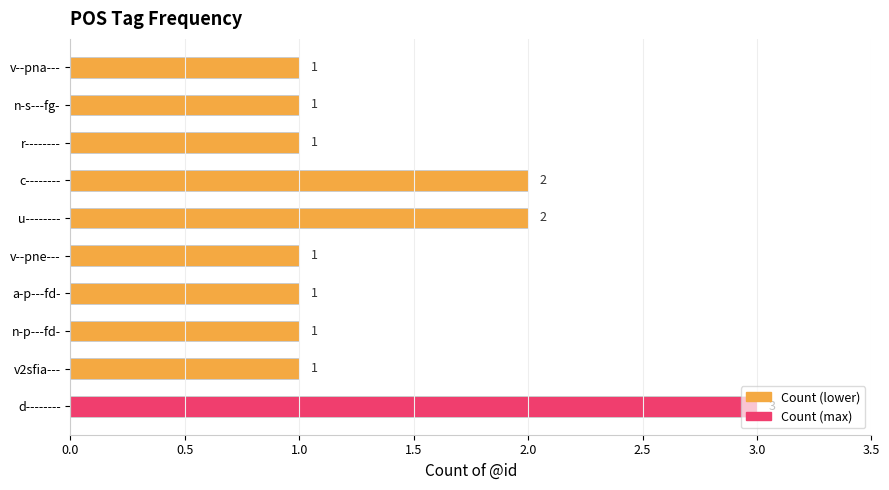

Count the values in the range 1 to 2.

9